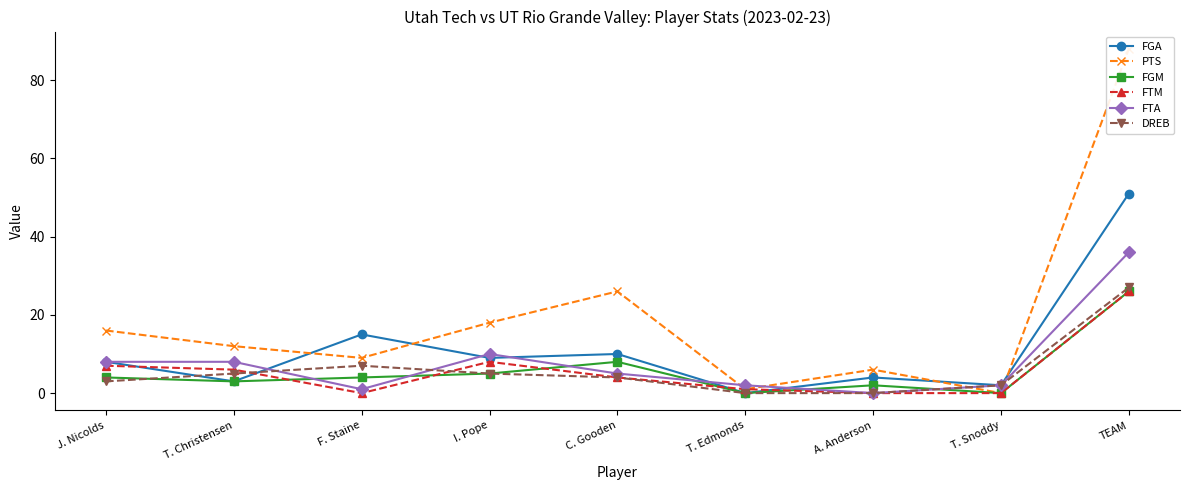

The value of PTS at TEAM is 88. True or false?

True